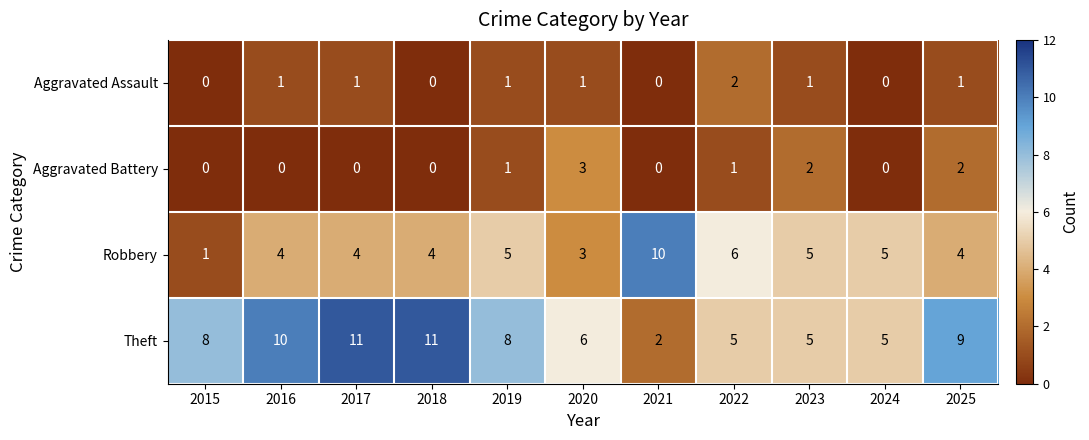

Which category has the highest value in the Aggravated Battery series?

2020